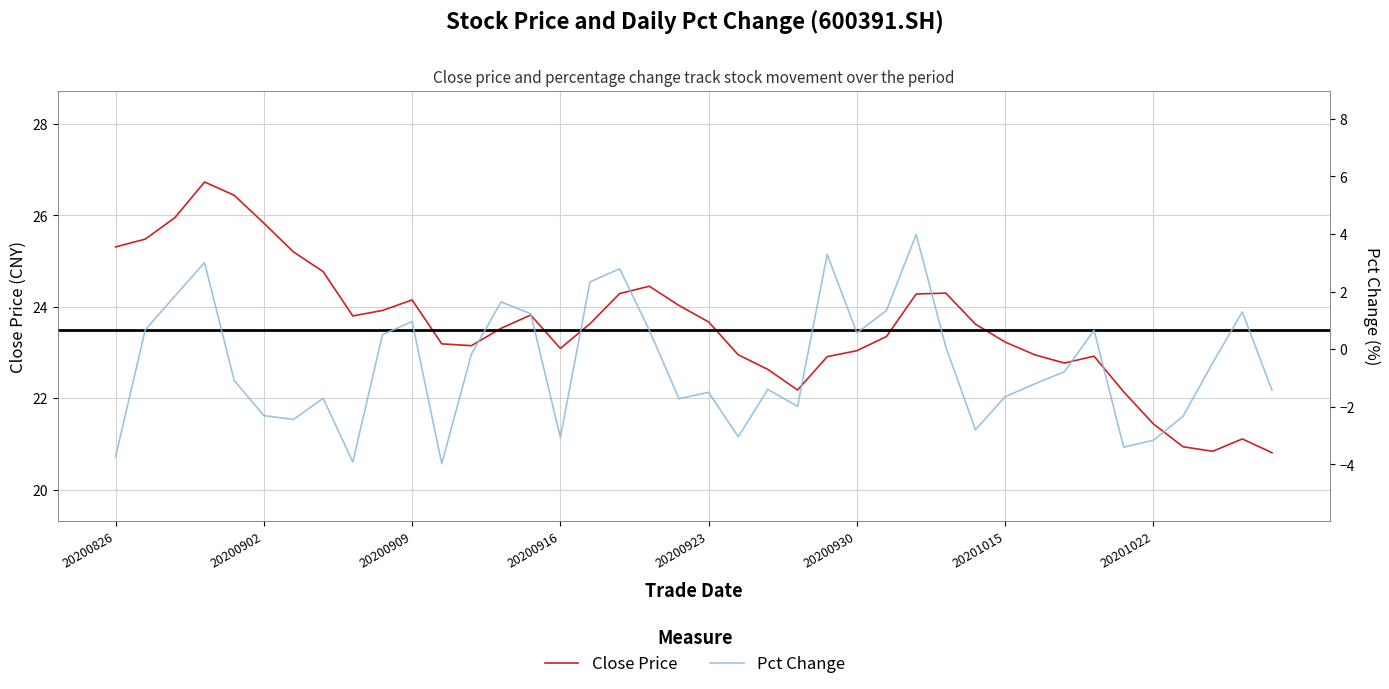

True or false: Pct Change and Close Price cross at least once.

False